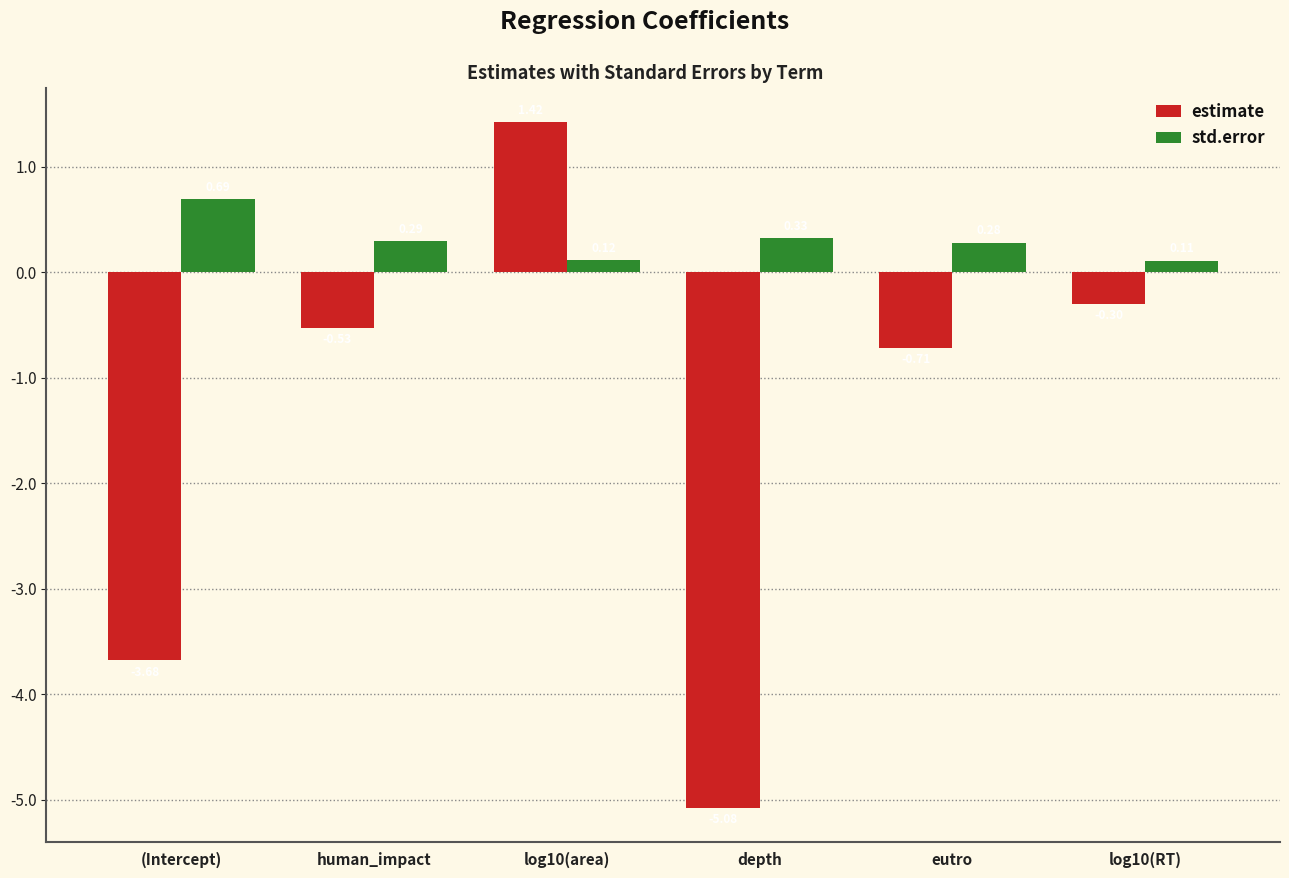

At which category is the sum across all series the highest?

log10(area)